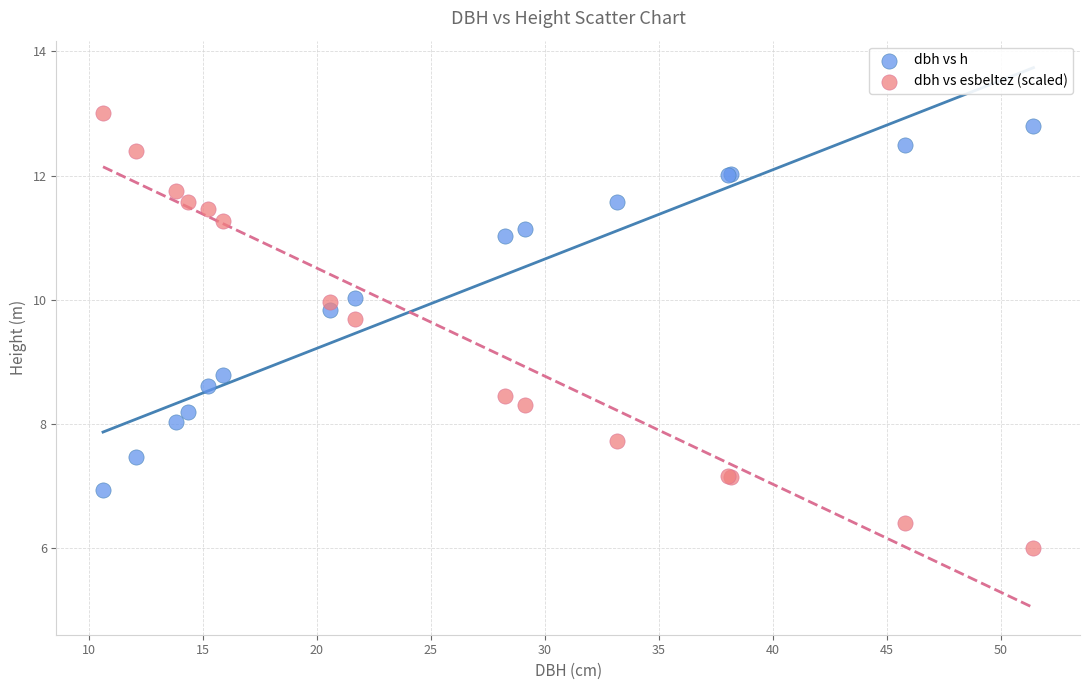

In the dbh vs esbeltez (scaled) series, what Y value is closest to 9?

8.5